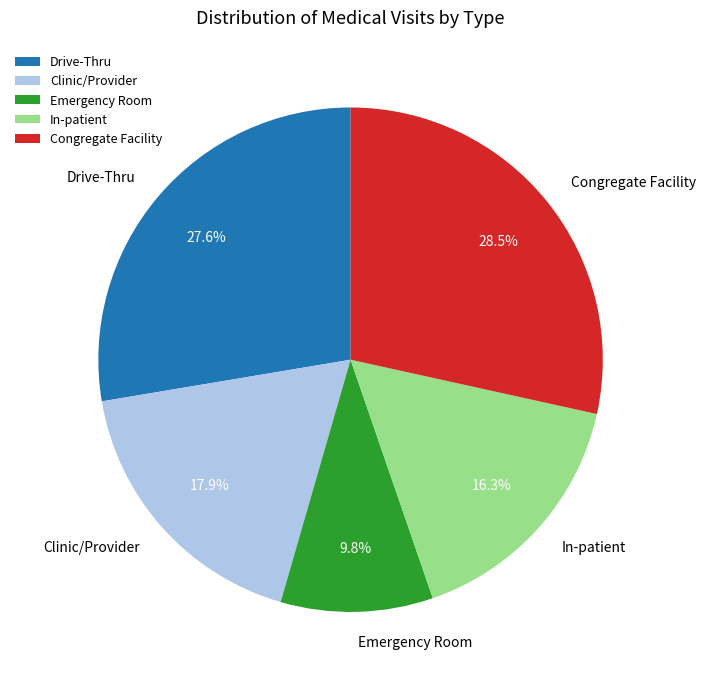

Does Clinic/Provider represent more than half of the total?

No